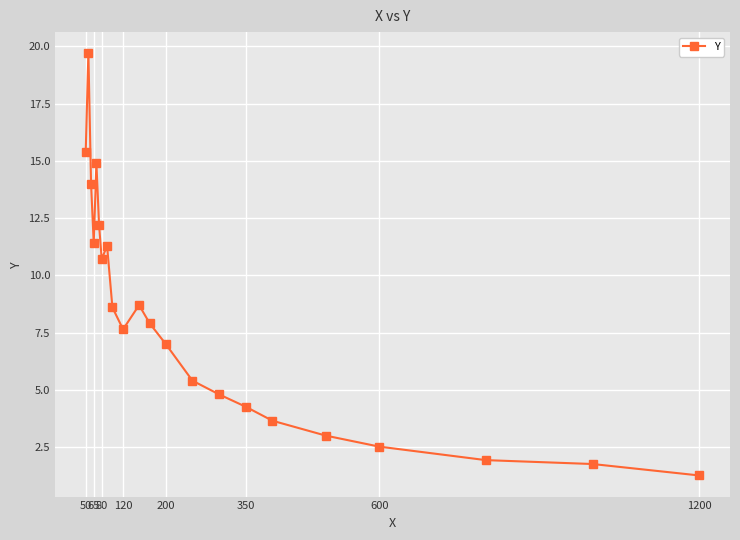

How many points are lower than both their immediate neighbors (excluding endpoints)?

3